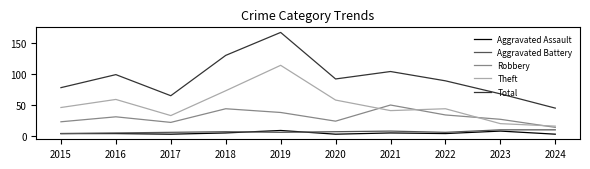

Reading right to left, extract all data points from this chart.

Aggravated Assault: 3	8	4	5	3	9	5	3	4	4
Aggravated Battery: 10	10	6	8	7	6	7	6	5	4
Robbery: 14	27	34	50	24	38	44	22	31	23
Theft: 16	20	44	41	58	114	73	33	59	46
Total: 45	68	89	104	92	167	130	65	99	78